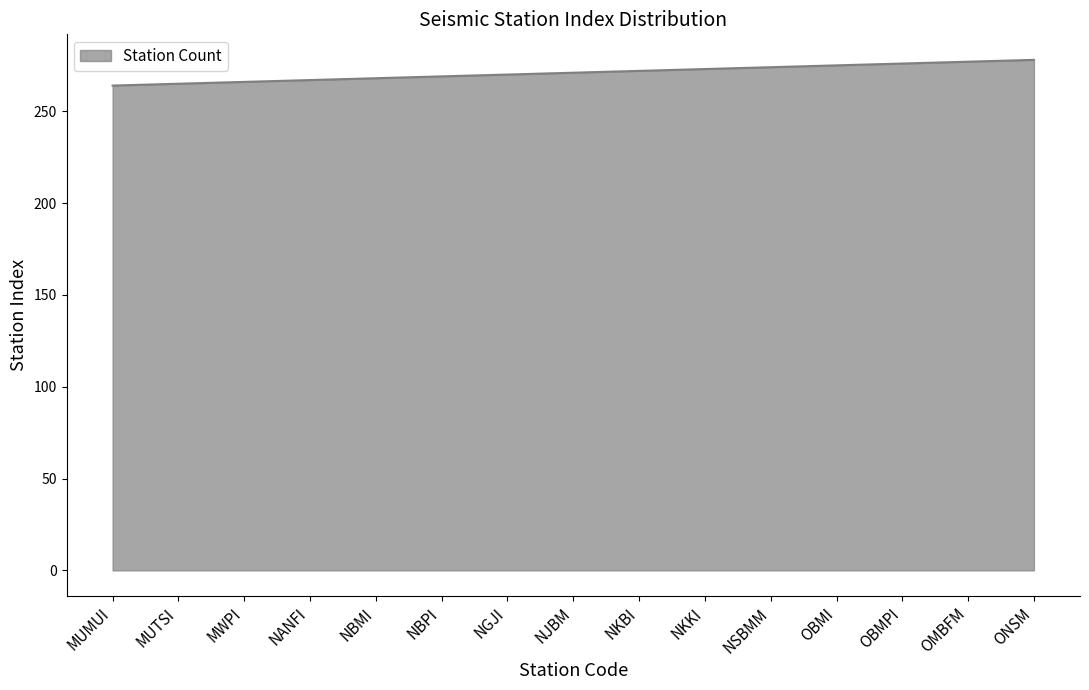

Does the chart display data point markers on the line(s)?

No